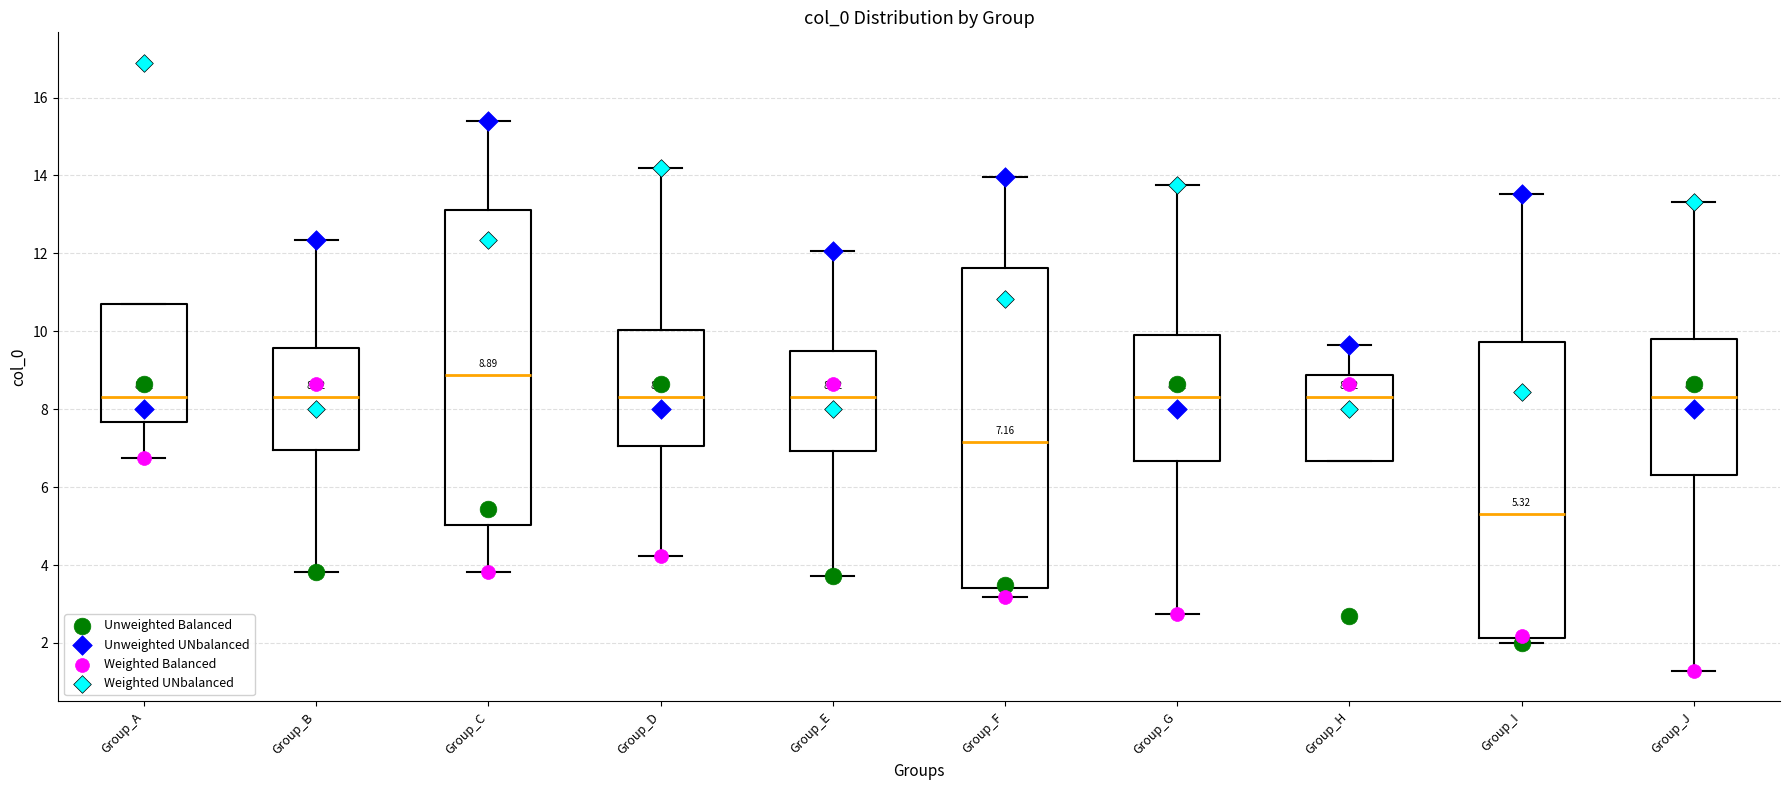

Which box has the lowest median line?

Group_I